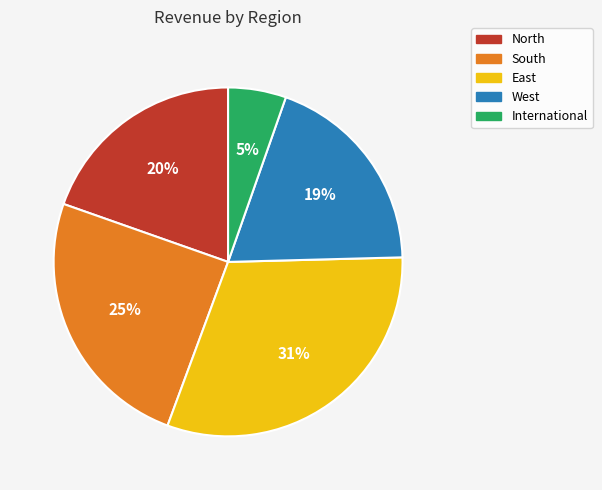

Is it true that North is 12% of the pie?

False